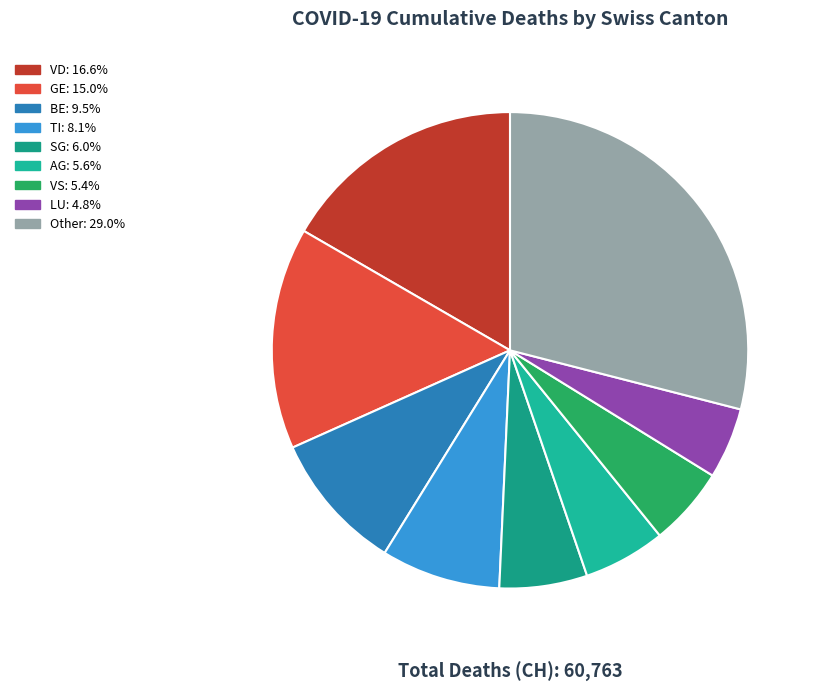

How many slices are in this pie chart?

9